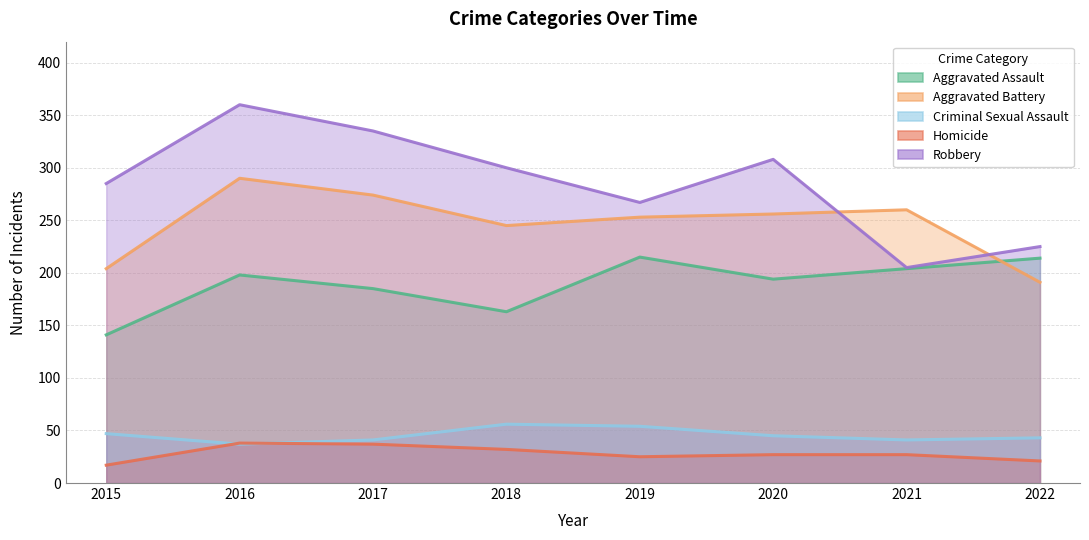

How many series are shown in this chart?

5